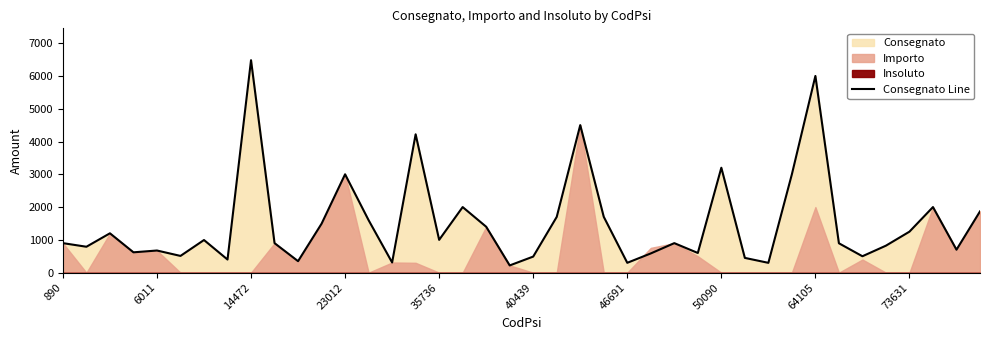

What is the ratio of the value at 33 to the value at 13?

0.6